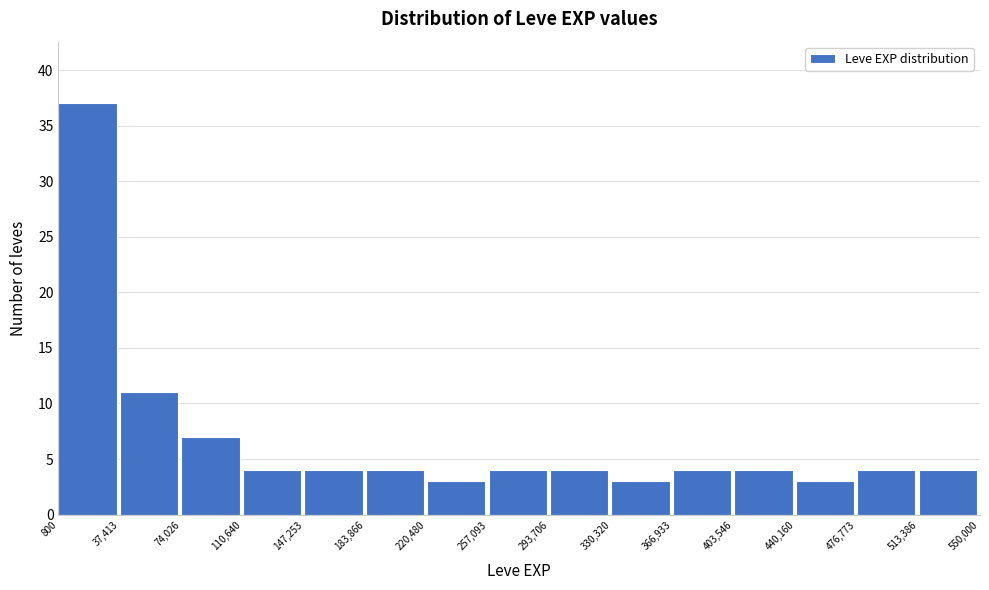

Reading left to right, transcribe this chart: for each bar, give the range it covers on the x-axis and its height. The values are not printed on the chart, so give them approximately, as read against the axis.

800 to 37,413: 37
37,413 to 74,026: 11
74,026 to 110,640: 7
110,640 to 147,253: 4
147,253 to 183,866: 4
183,866 to 220,480: 4
220,480 to 257,093: 3
257,093 to 293,706: 4
293,706 to 330,320: 4
330,320 to 366,933: 3
366,933 to 403,546: 4
403,546 to 440,160: 4
440,160 to 476,773: 3
476,773 to 513,386: 4
513,386 to 550,000: 4